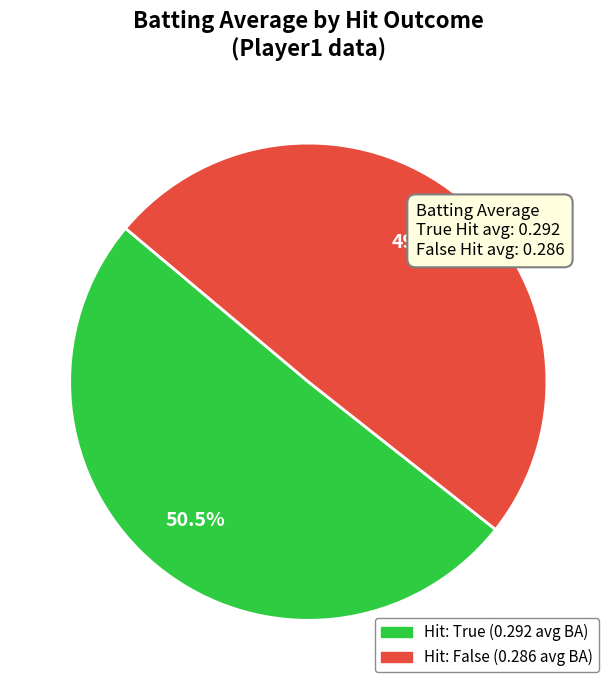

Is there any slice that represents more than half of the pie?

Yes